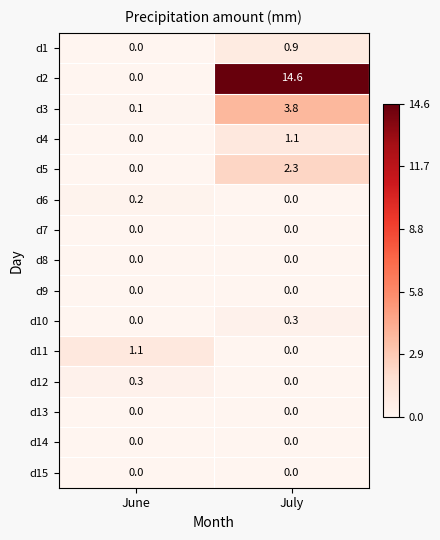

What is the spread (max minus min) of values at July?

14.6